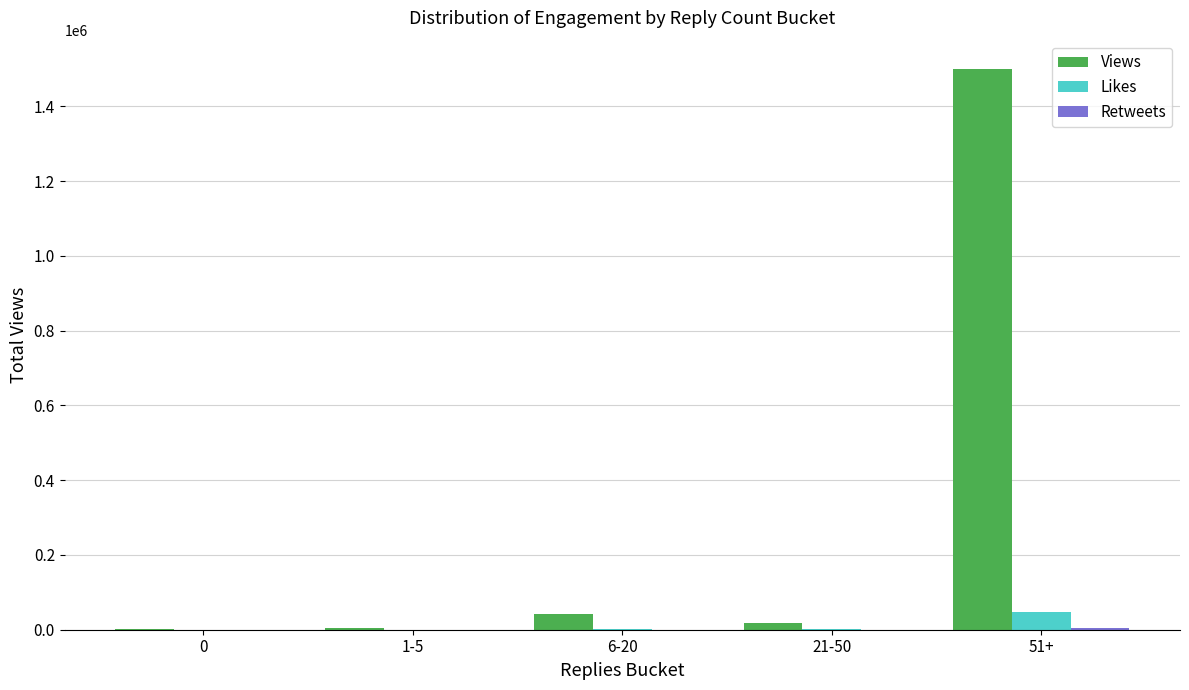

At which category is the sum across all series the highest?

51+